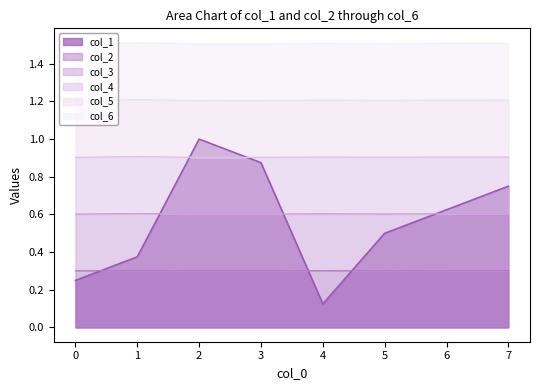

True or false: col_4 and col_3 cross at least once.

False